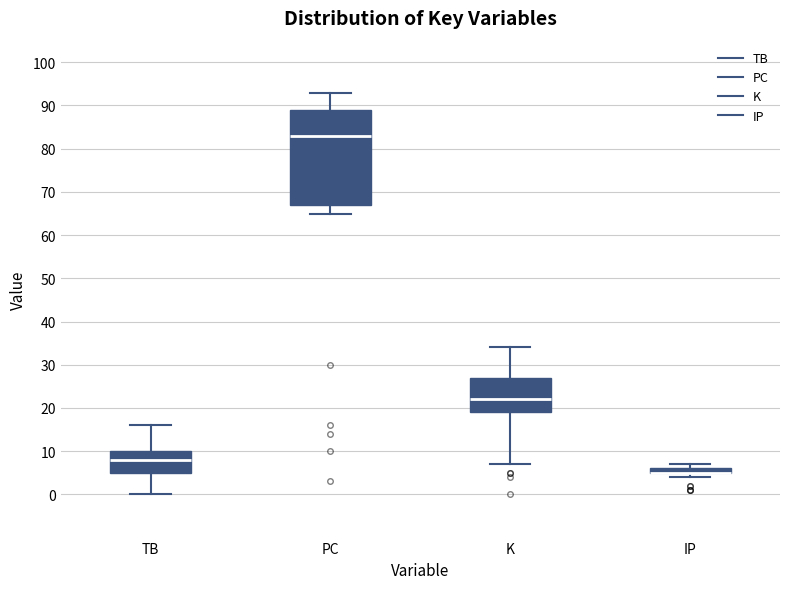

Which box is the tallest, from its lower edge to its upper edge?

PC